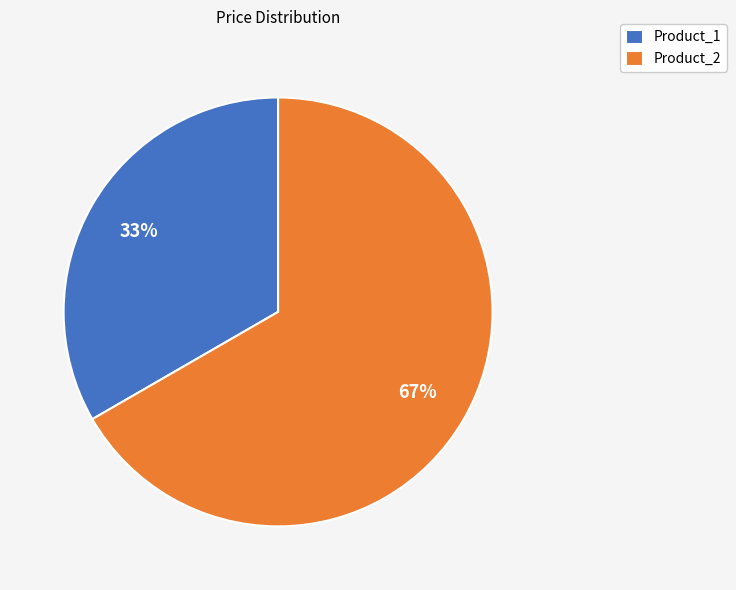

True or false: Product_2 accounts for 67% of the total.

True